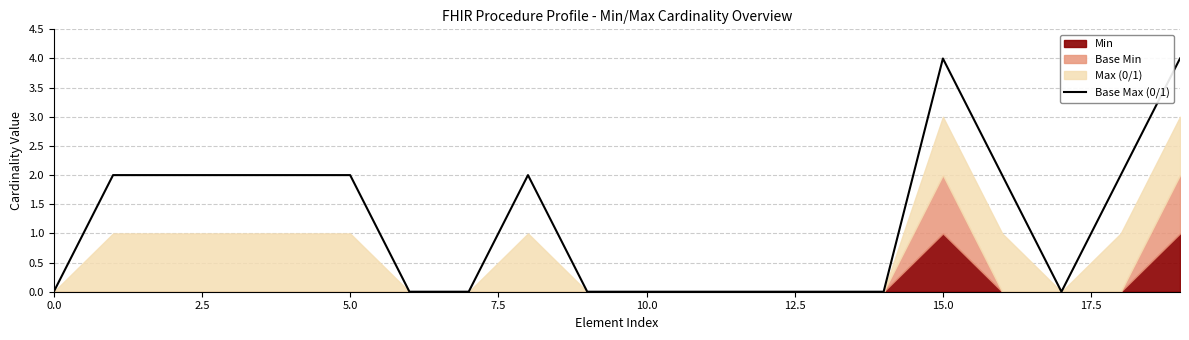

Is it true that Base Max (0/1) equals 3 at 5.0?

False